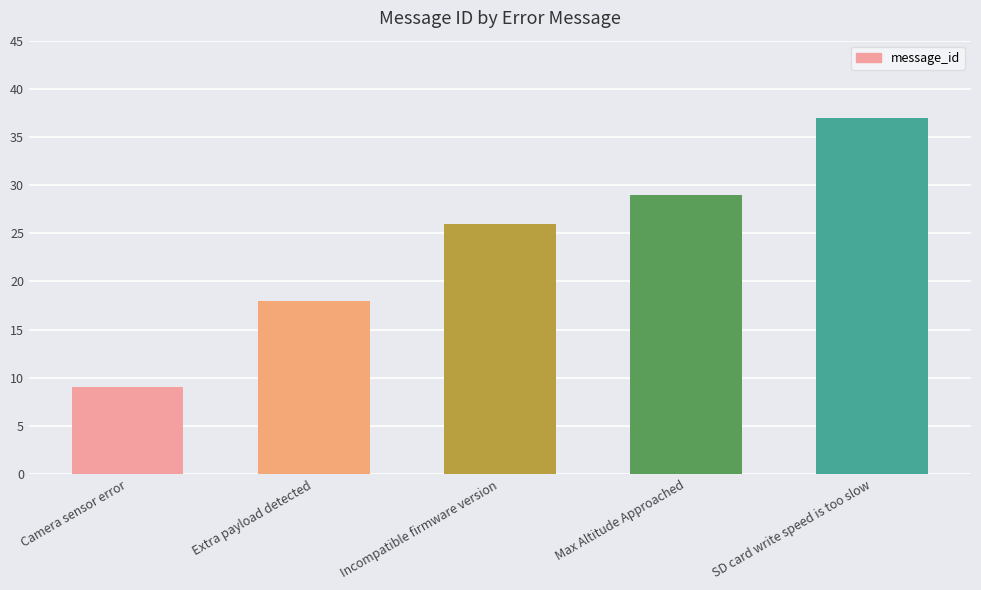

What is the difference between the maximum and second lowest values?

19